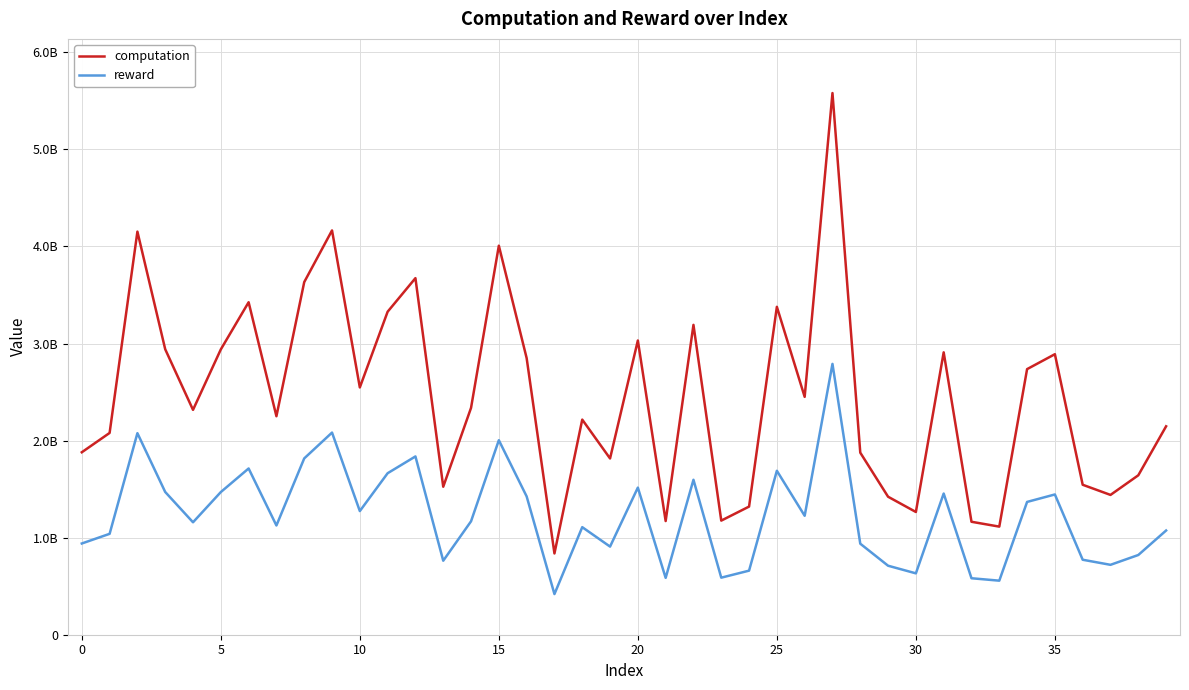

True or false: computation and reward intersect in this chart.

False